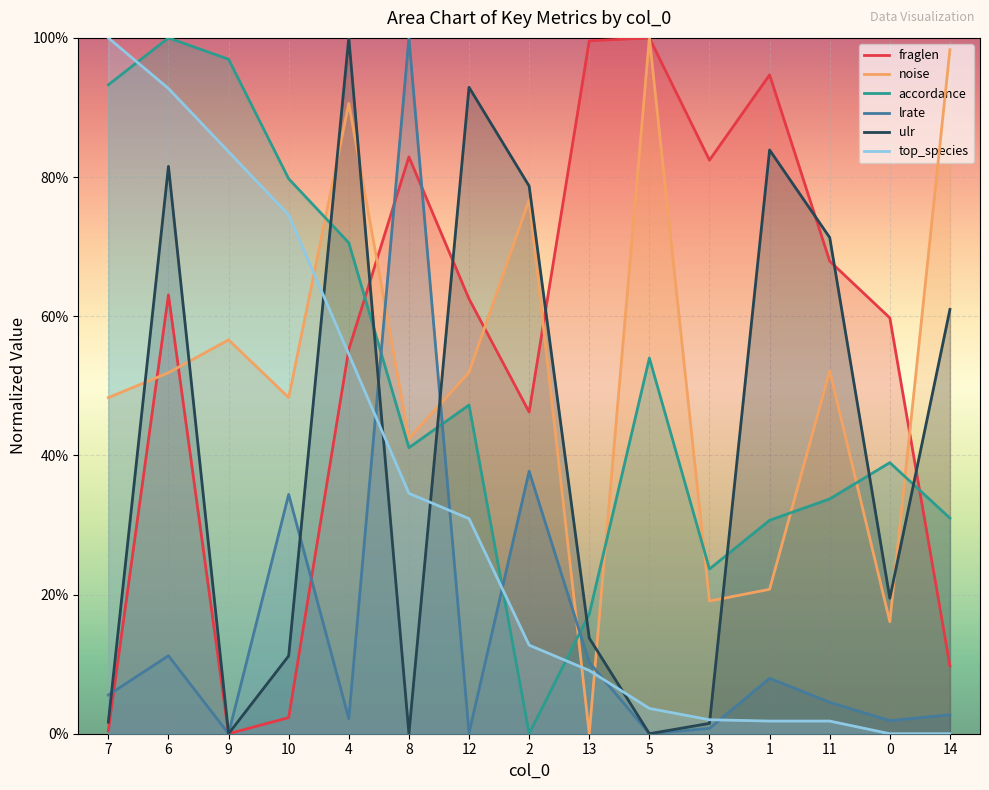

Does the chart display data point markers on the line(s)?

No